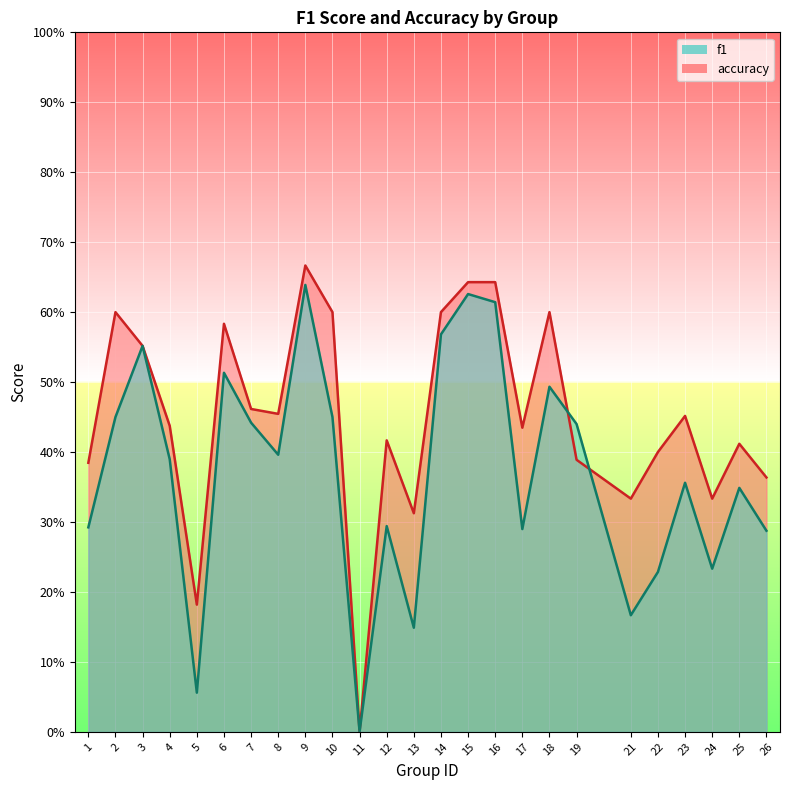

Where is the first local minimum for accuracy?

5